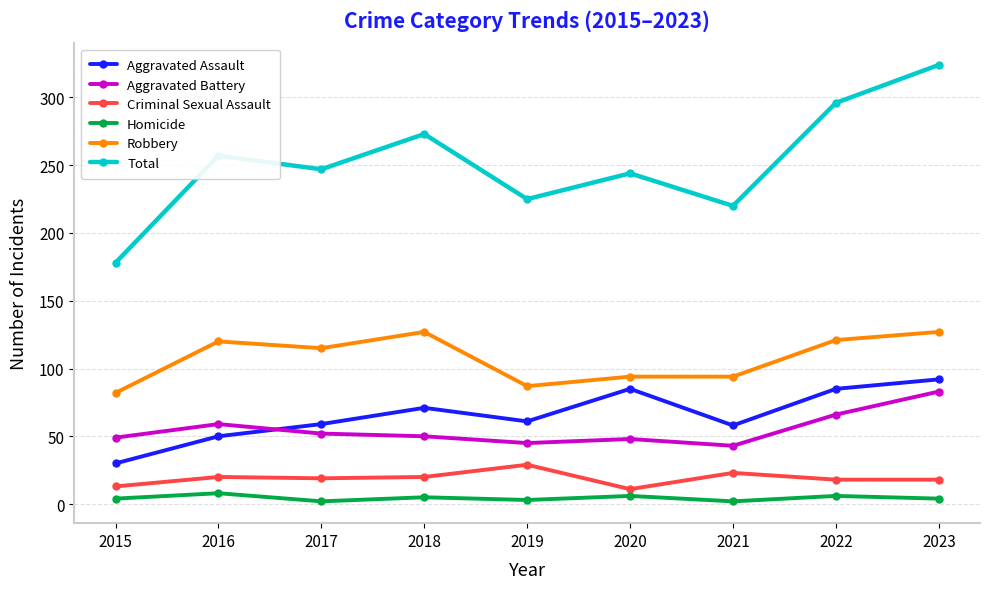

What value does the Aggravated Assault series have at 2018?

71